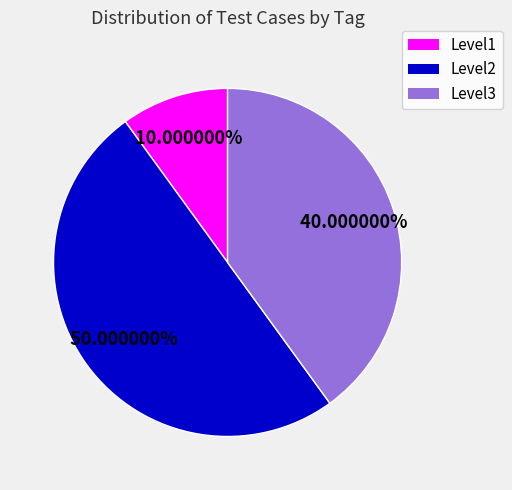

How many slices are in this pie chart?

3